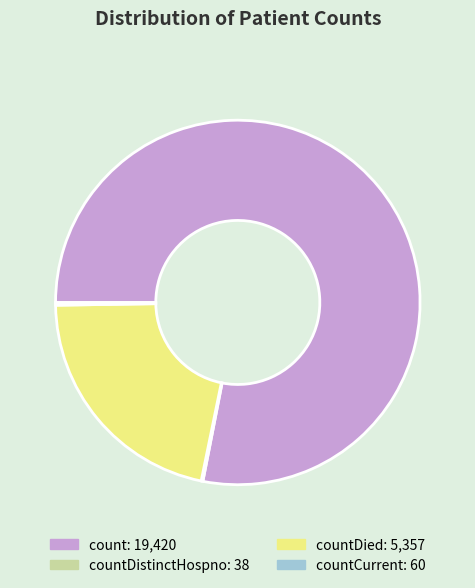

Is there a majority slice in this chart?

Yes